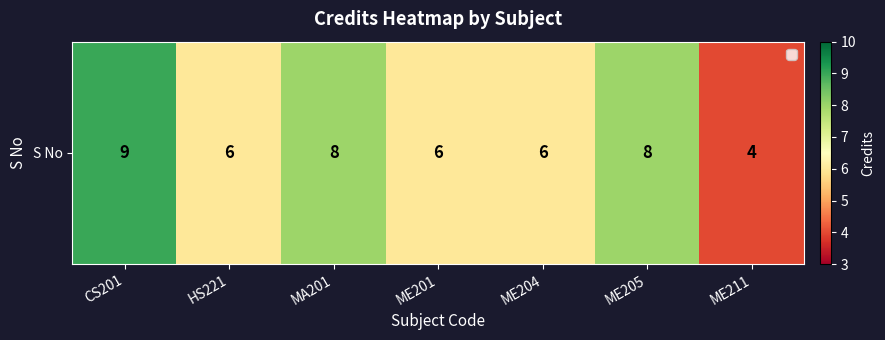

List the labels in order of value, largest first.

CS201, MA201, ME205, HS221, ME201, ME204, ME211